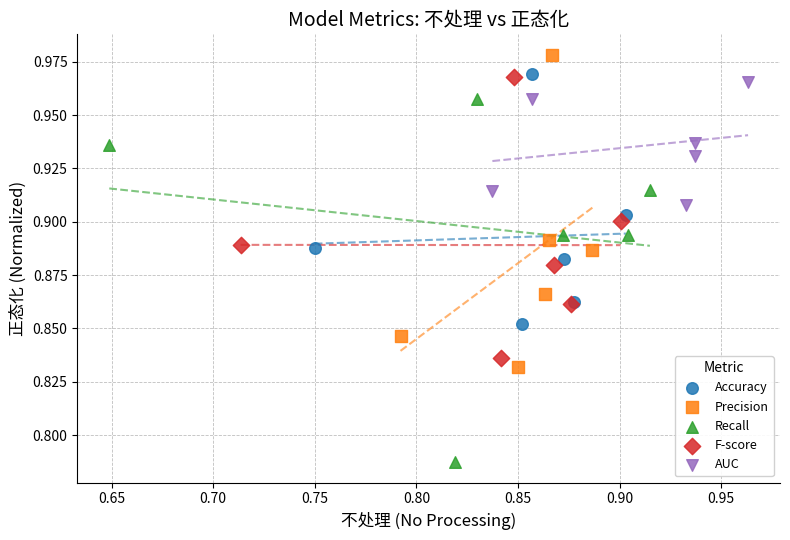

Which series reaches the minimum Y coordinate?

Recall